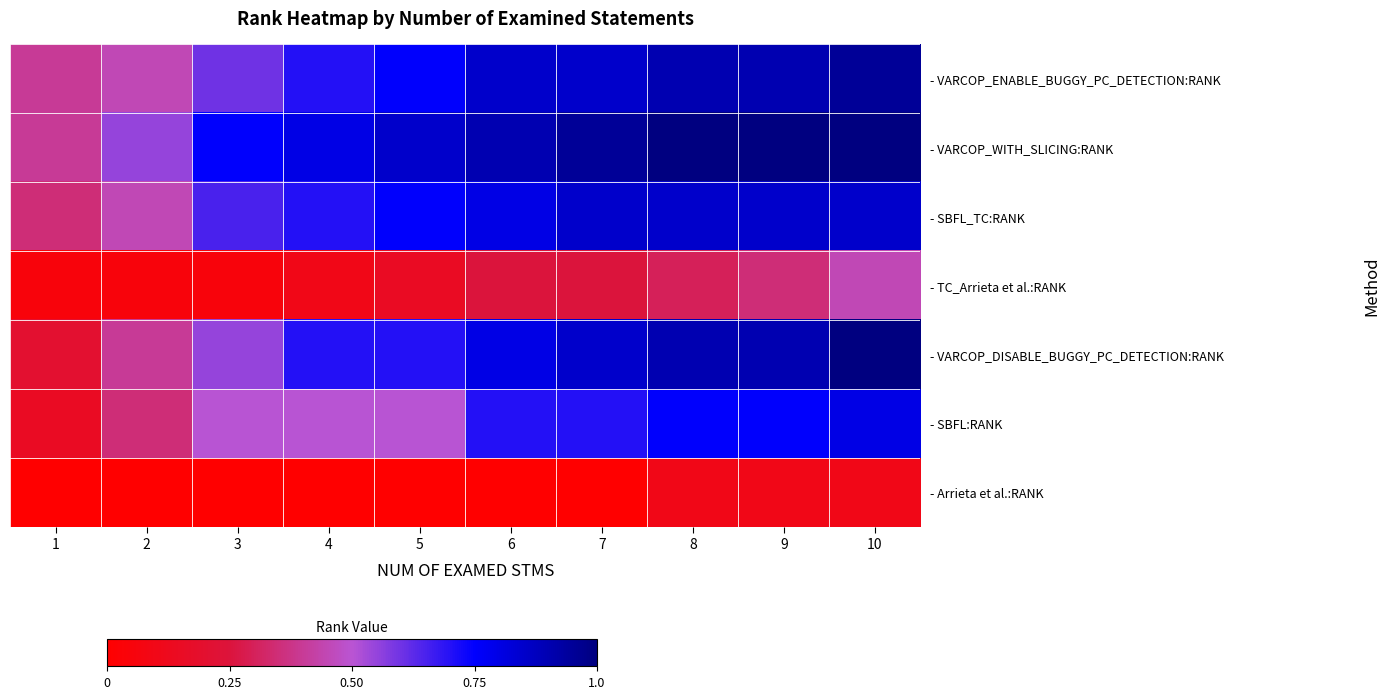

Reading left to right, transcribe all the data shown in this chart.

- VARCOP_ENABLE_BUGGY_PC_DETECTION:RANK: 1=0.4	2=0.5	3=0.6	4=0.7	5=0.8	6=0.8	7=0.8	8=0.9	9=0.9	10=0.9
- VARCOP_WITH_SLICING:RANK: 1=0.4	2=0.6	3=0.8	4=0.8	5=0.8	6=0.9	7=0.9	8=1.0	9=1.0	10=1.0
- SBFL_TC:RANK: 1=0.3	2=0.5	3=0.7	4=0.7	5=0.8	6=0.8	7=0.8	8=0.8	9=0.8	10=0.8
- TC_Arrieta et al.:RANK: 1=0.1	2=0.1	3=0.1	4=0.1	5=0.1	6=0.2	7=0.2	8=0.3	9=0.3	10=0.5
- VARCOP_DISABLE_BUGGY_PC_DETECTION:RANK: 1=0.2	2=0.4	3=0.6	4=0.7	5=0.7	6=0.8	7=0.8	8=0.9	9=0.9	10=1.0
- SBFL:RANK: 1=0.1	2=0.3	3=0.5	4=0.5	5=0.5	6=0.7	7=0.7	8=0.8	9=0.8	10=0.8
- Arrieta et al.:RANK: 1=0.0	2=0.0	3=0.0	4=0.0	5=0.0	6=0.0	7=0.0	8=0.1	9=0.1	10=0.1